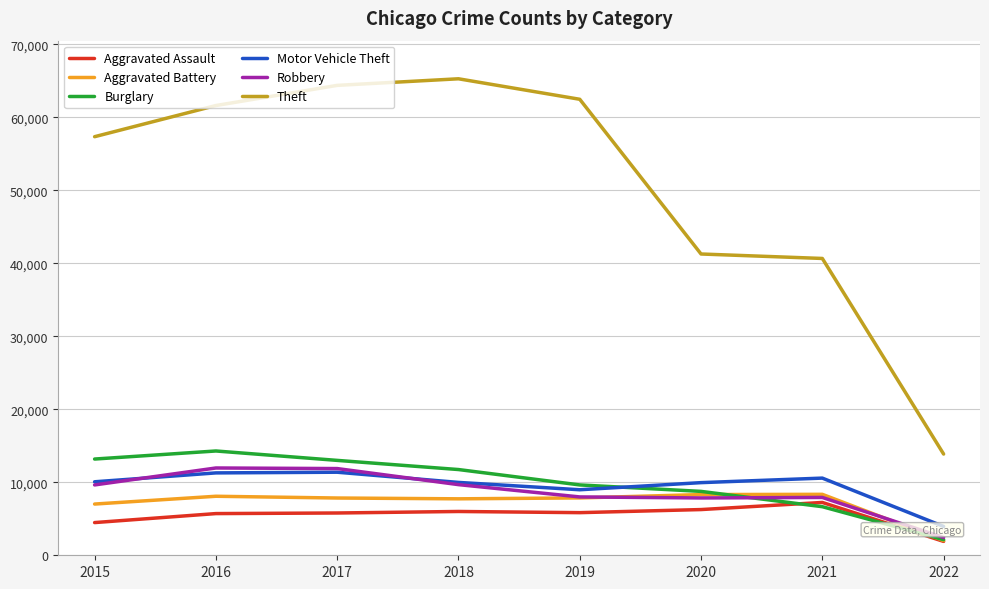

List the labels in order of Motor Vehicle Theft value, largest first.

2017, 2016, 2021, 2015, 2018, 2020, 2019, 2022